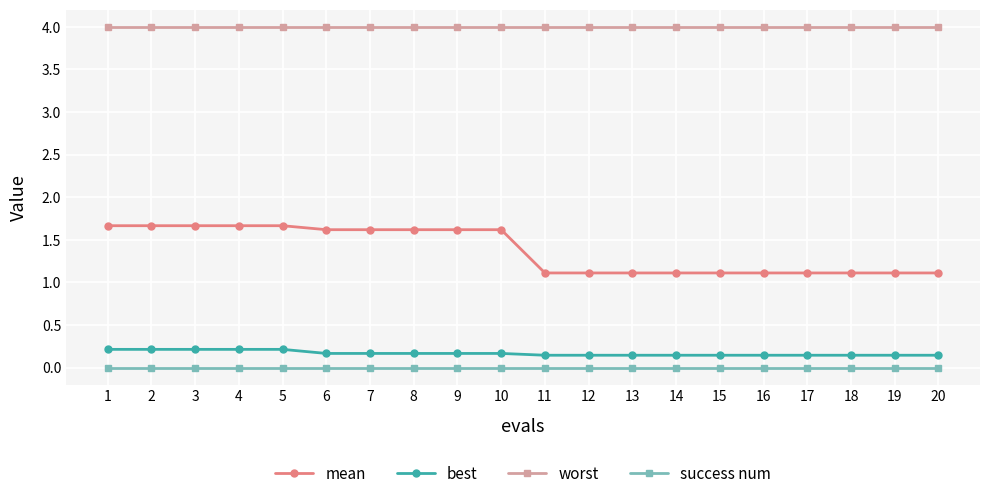

At 19, list the series in order from largest to smallest.

worst, mean, best, success num